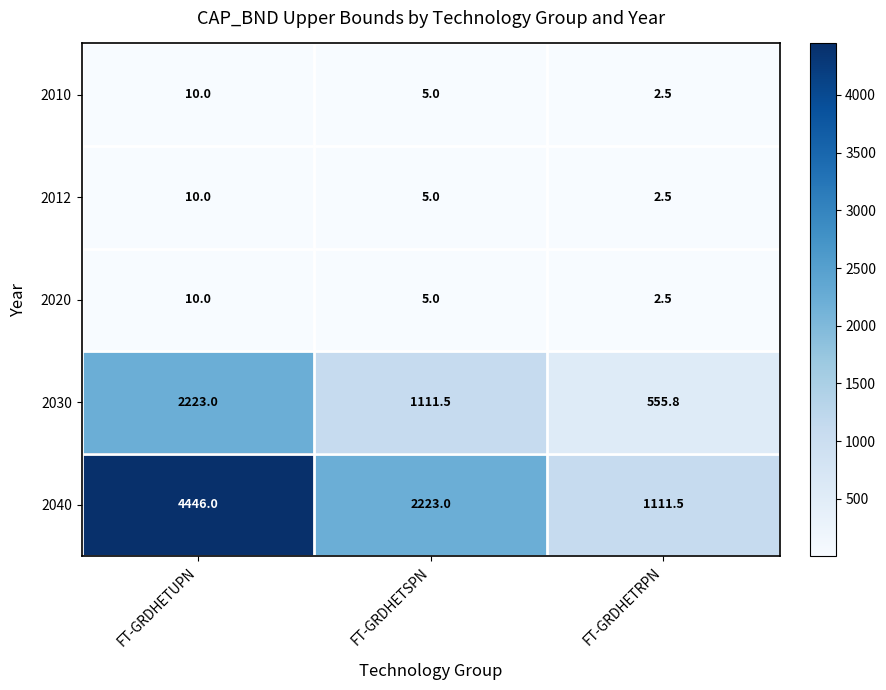

What is the total value across all series at FT-GRDHETSPN?

3349.5